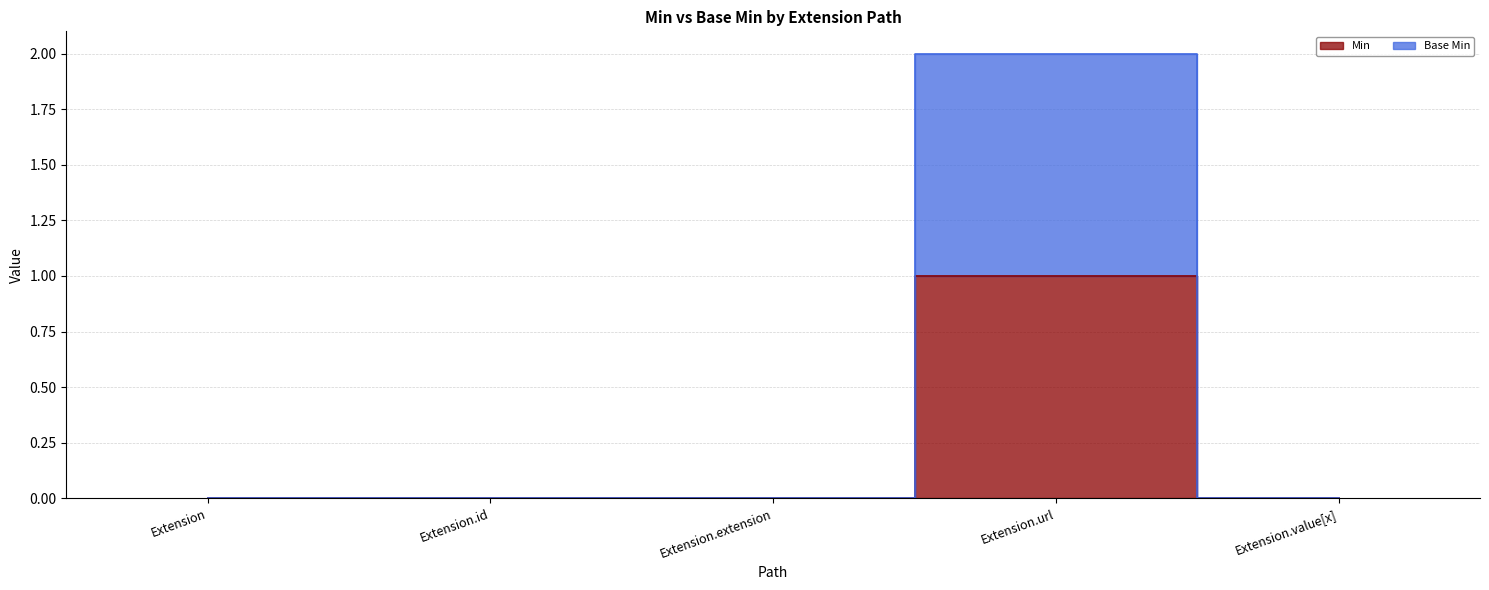

At which category is the sum across all series the highest?

Extension.url